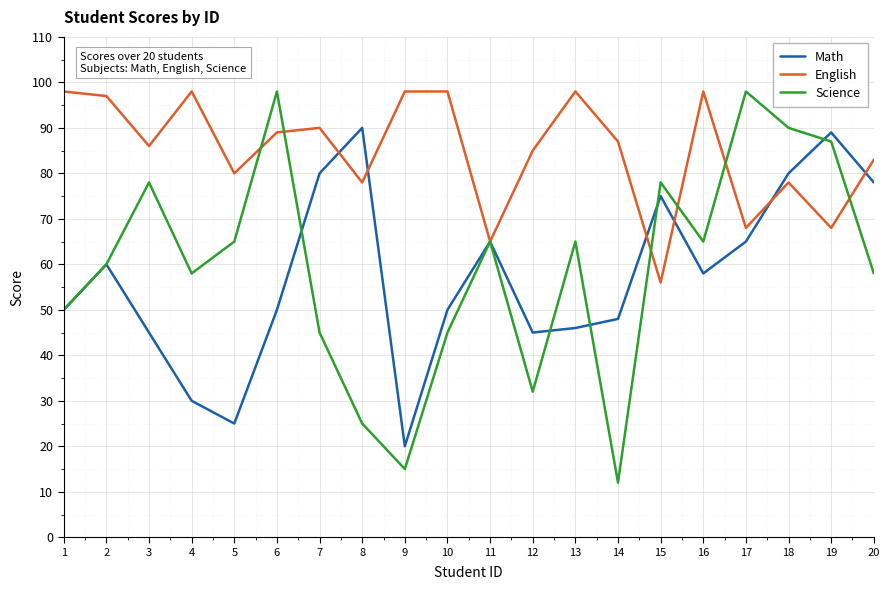

True or false: English and Math cross at least once.

True